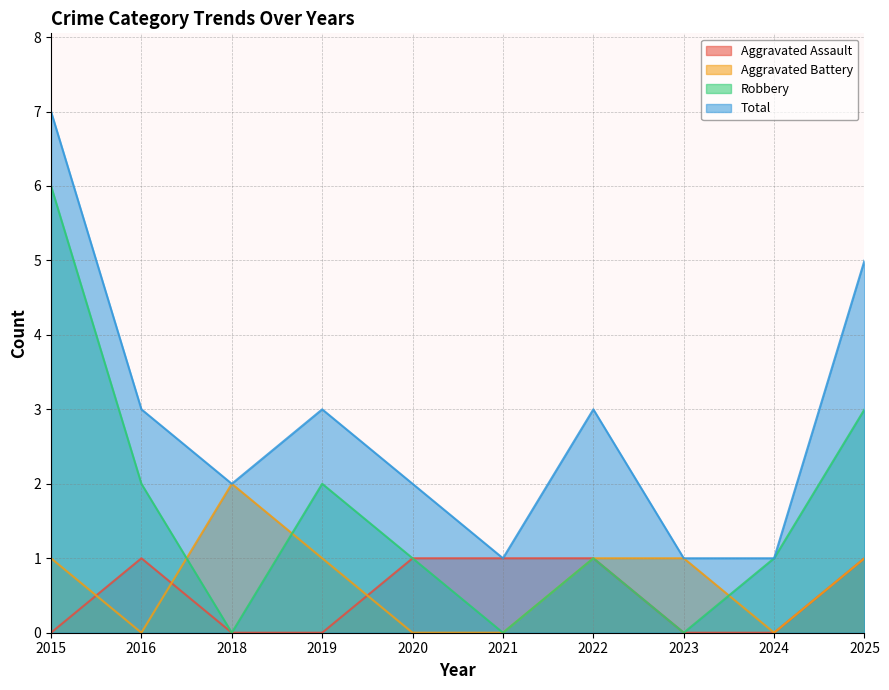

The Total series shows 0 at 2021. True or false?

False